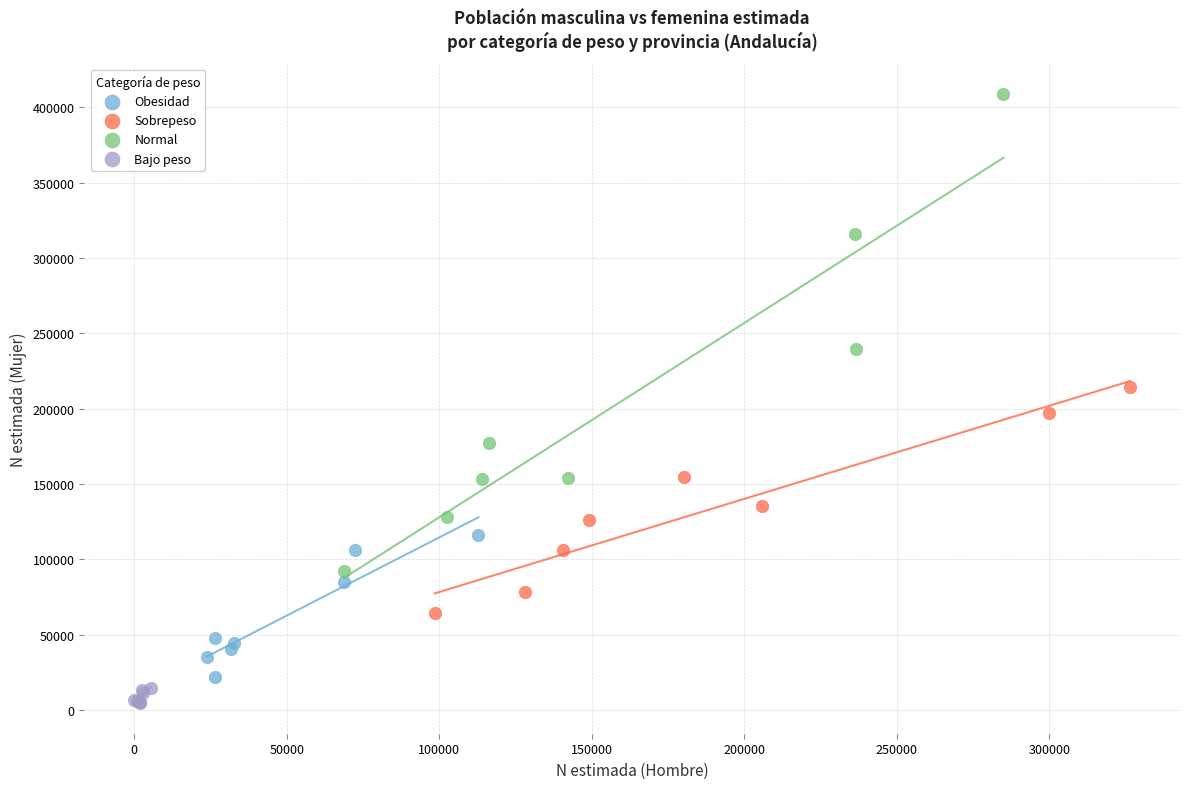

Which series has the widest spread of Y values?

Normal